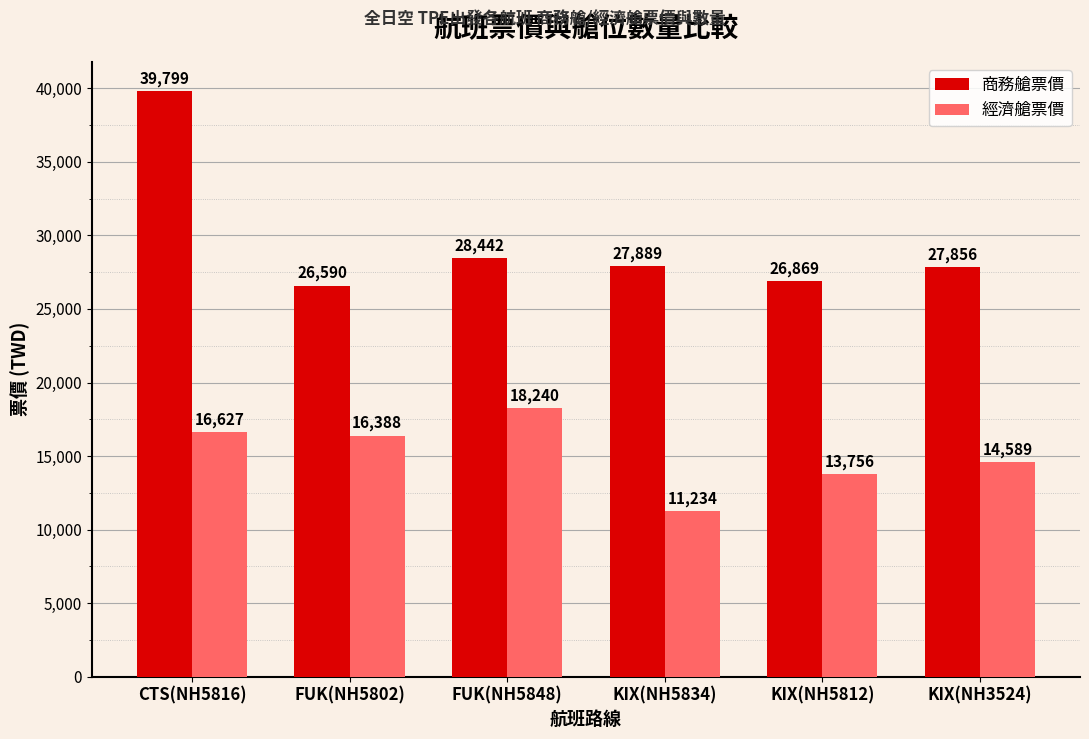

What is the value of the 經濟艙票價 bar at the 3rd from the left?

18240